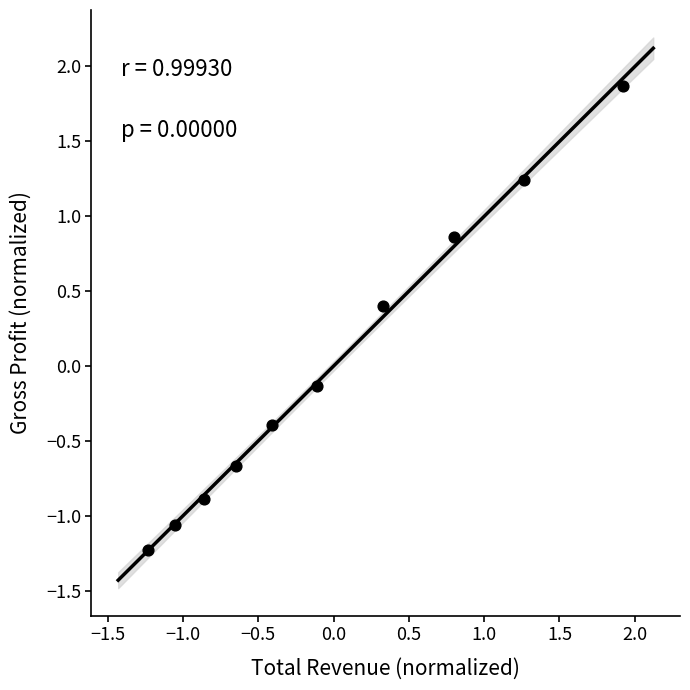

What is the range of Y values (max minus min)?

3.1